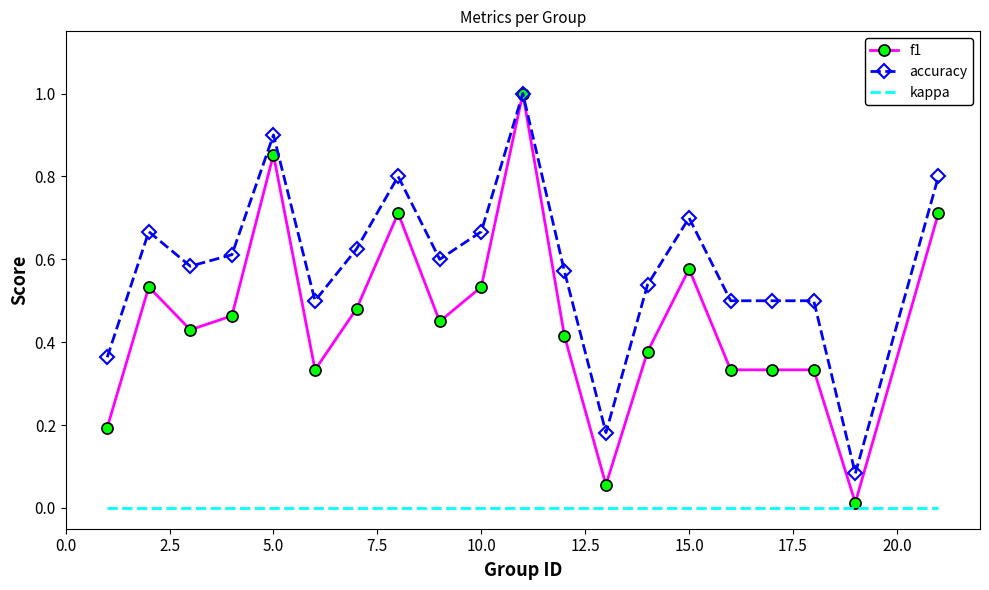

Which series has the largest total across all categories?

accuracy